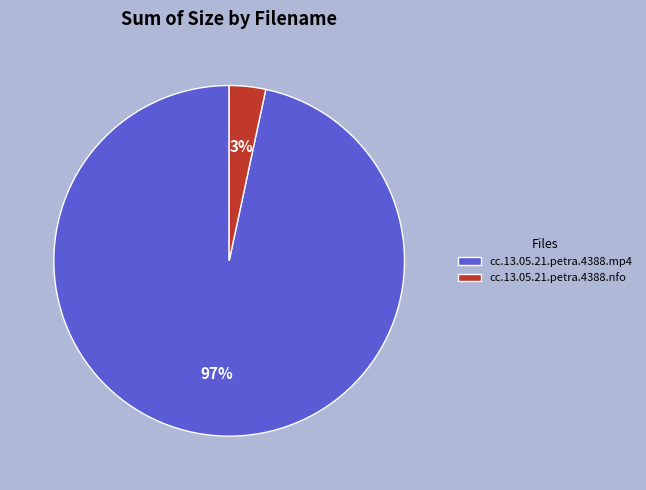

The cc.13.05.21.petra.4388.nfo slice represents 3% of the pie. True or false?

True